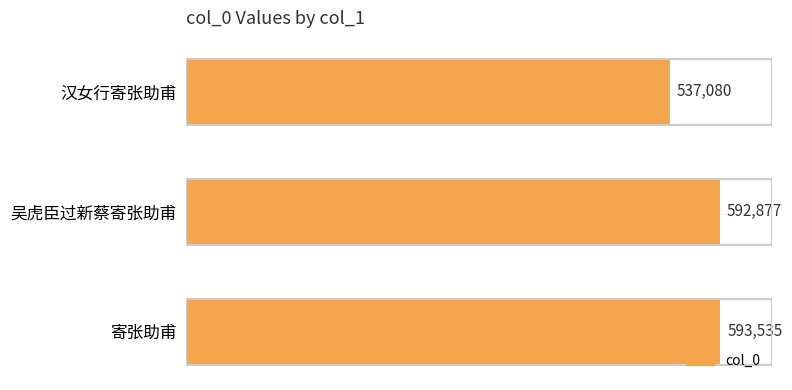

Does the chart contain stacked bars?

No